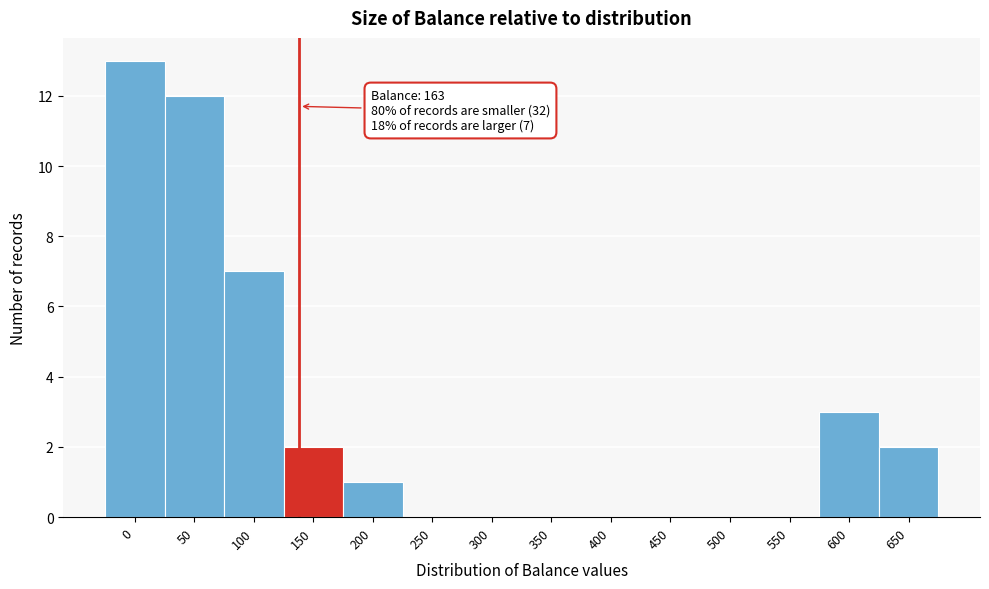

Reading left to right, list all the values displayed in this chart.

0=13	50=12	100=7	150=2	200=1	250=0	300=0	350=0	400=0	450=0	500=0	550=0	600=3	650=2